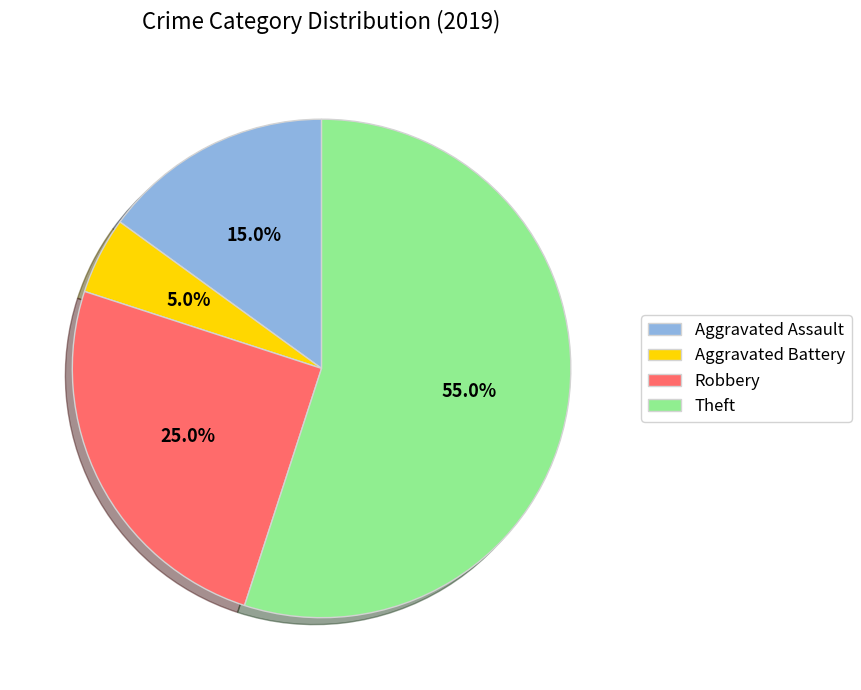

True or false: Theft accounts for 55% of the total.

True